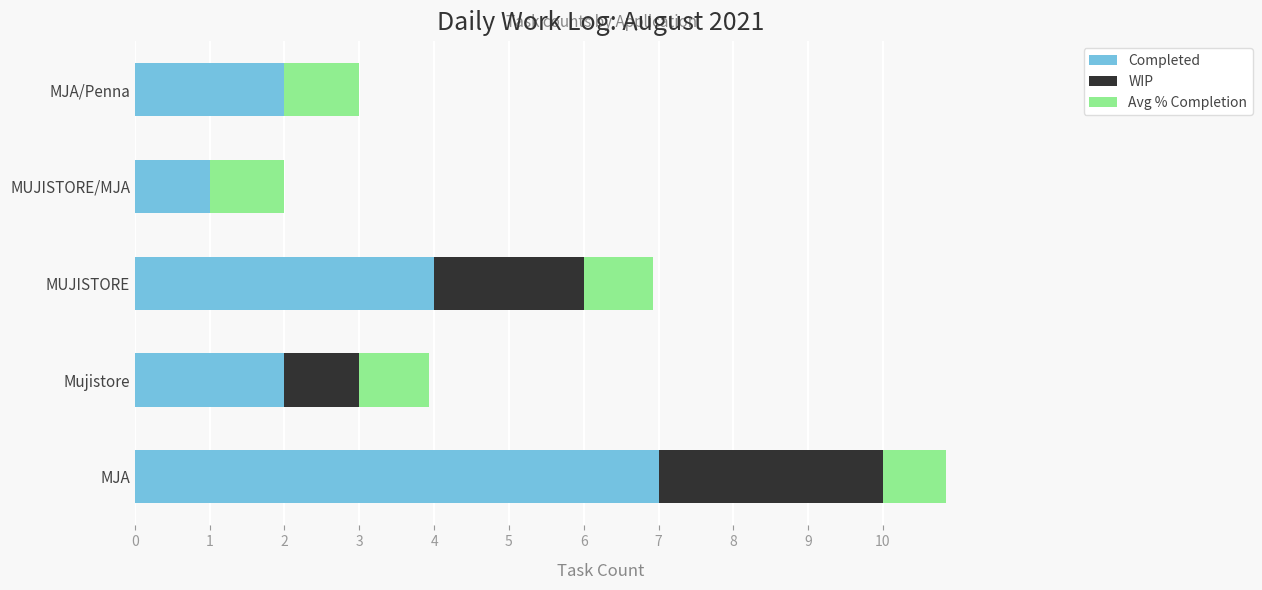

At which category is the sum across all series the highest?

MJA